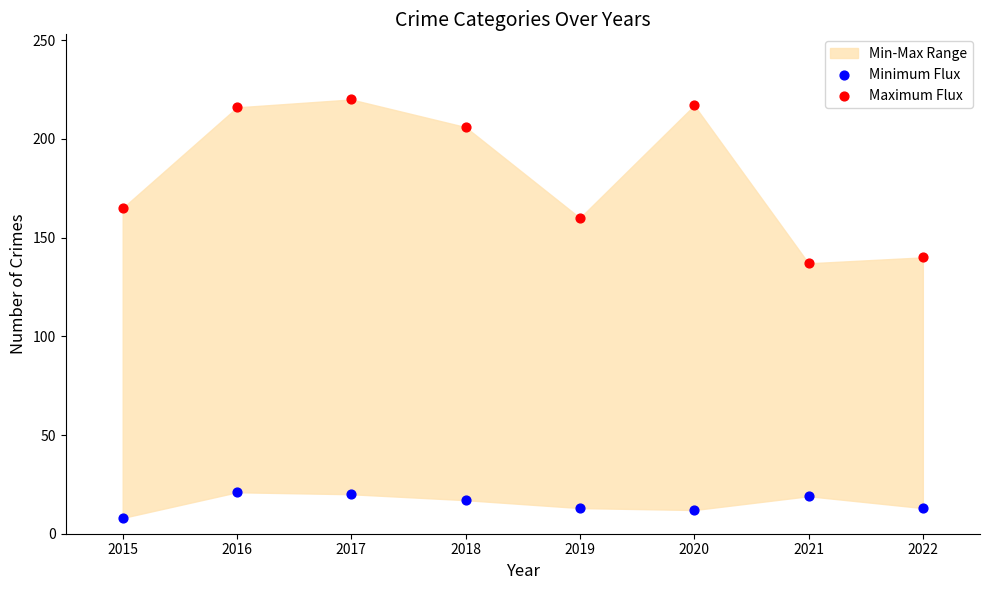

Which series has the largest Y range (max minus min)?

Maximum Flux